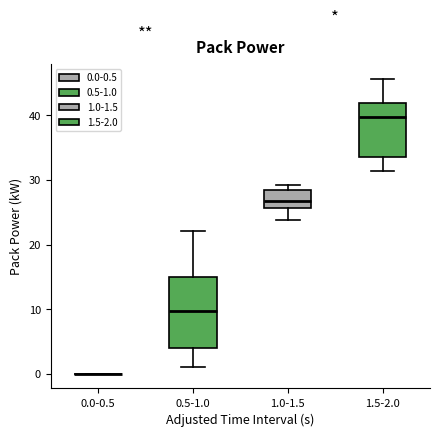

Where does the median line of the box for 1.0-1.5 sit on the y-axis? The values are not printed on the chart, so give them approximately, as read against the axis.

27